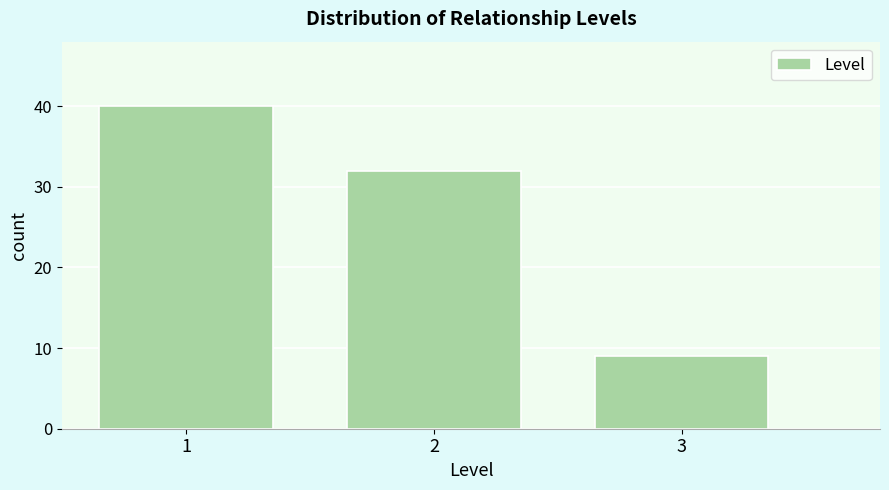

Reading left to right, transcribe this chart: for each bar, give the range it covers on the x-axis and its height. The values are not printed on the chart, so give them approximately, as read against the axis.

0.5 to 1.5: 40
1.5 to 2.5: 32
2.5 to 3.5: 9